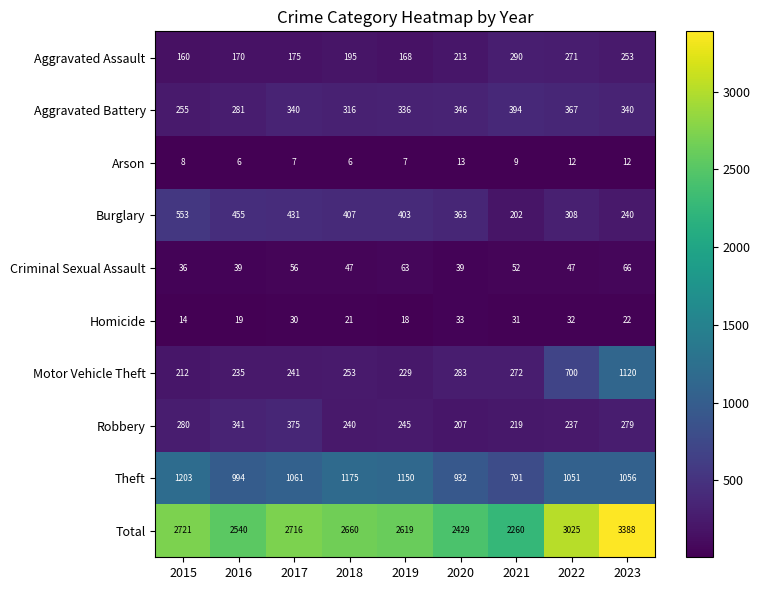

What is the difference between the maximum and second lowest values in the Arson series?

7